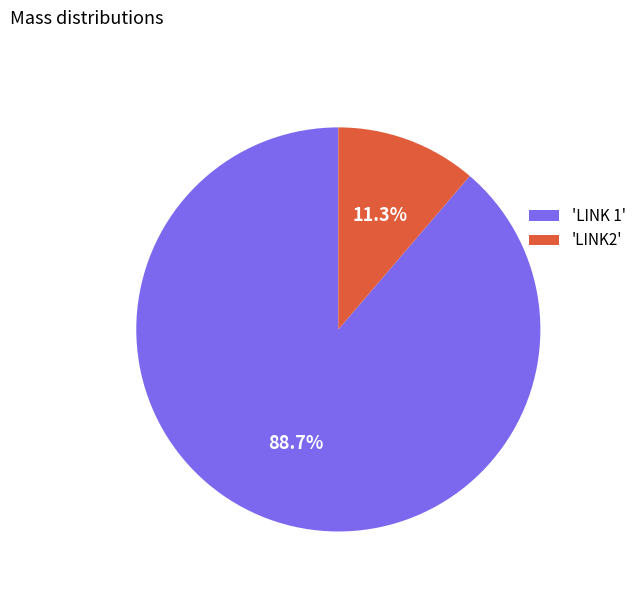

Rank the categories by value from lowest to highest.

'LINK2', 'LINK 1'